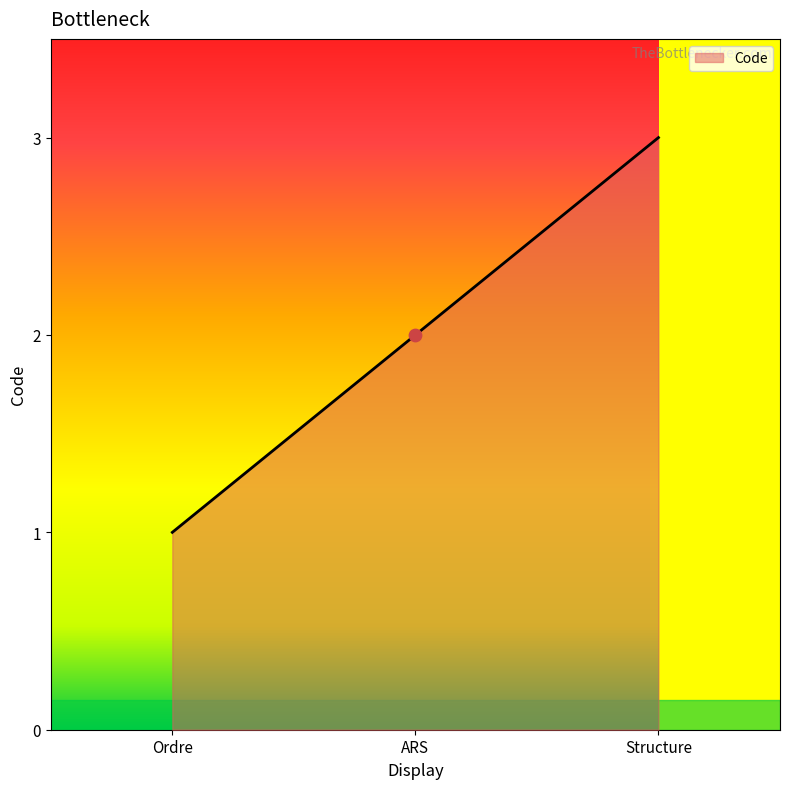

What is the change in value from Ordre to ARS?

+1